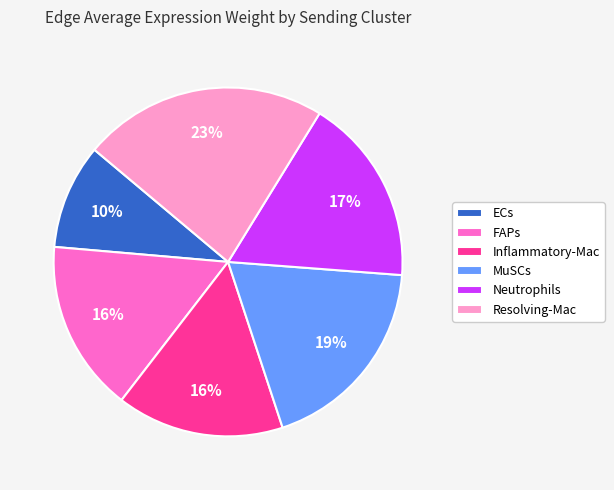

Count the number of slices in the pie.

6